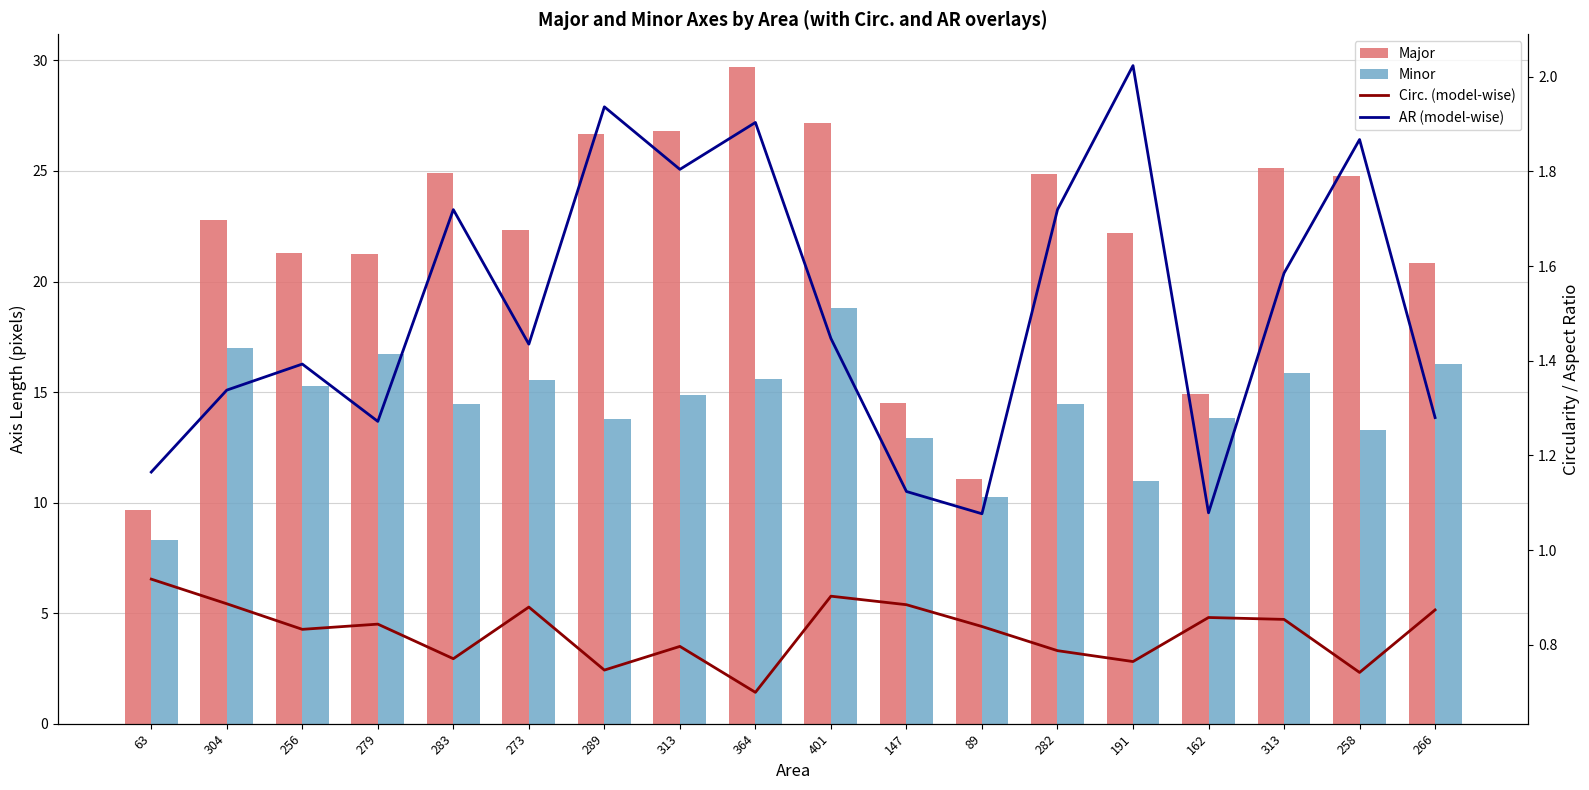

Which category has the highest value in the Circ. (model-wise) series?

63